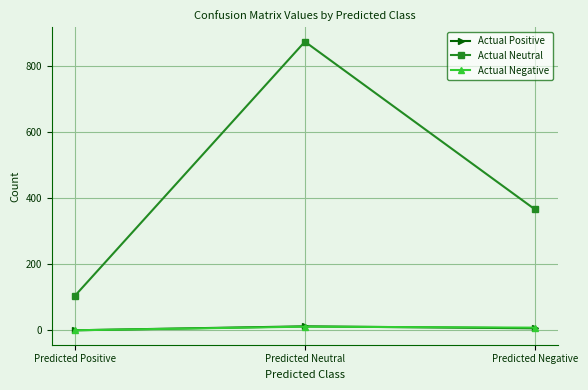

What is the label of the 1st point from the left?

Predicted Positive